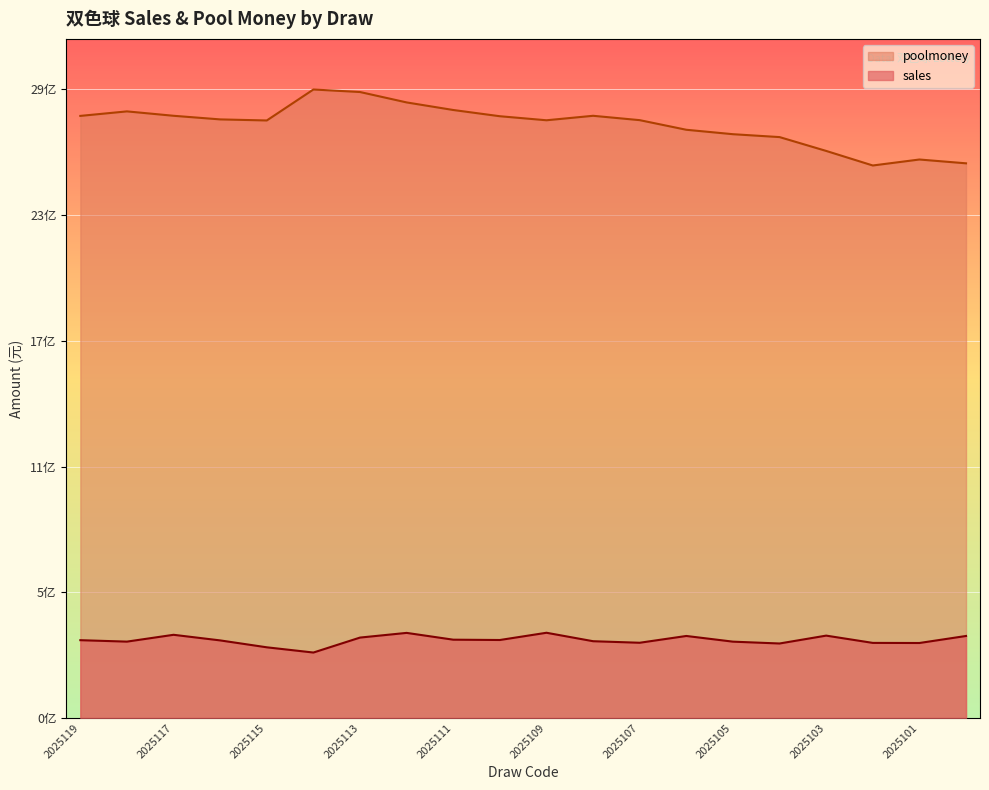

Between 2025106 and 2025100, which series saw the biggest shift?

poolmoney